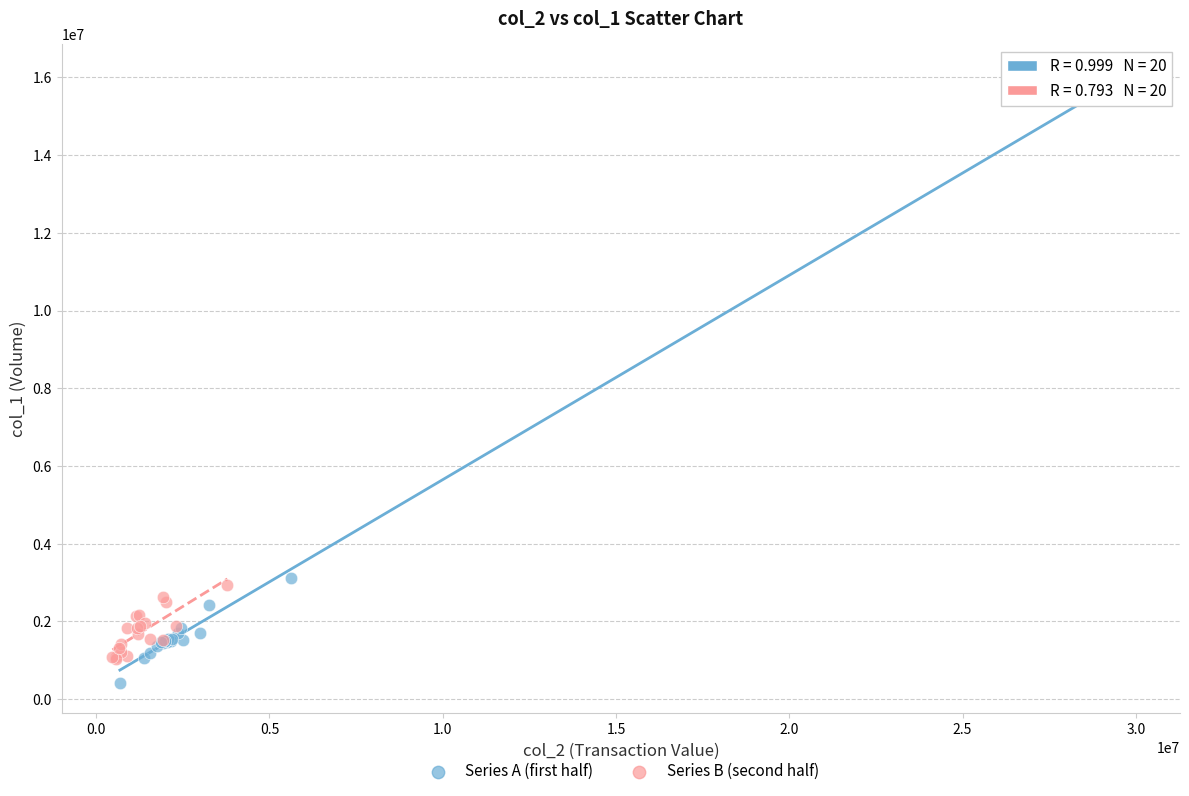

Which series contains the highest Y value?

Series A (first half)